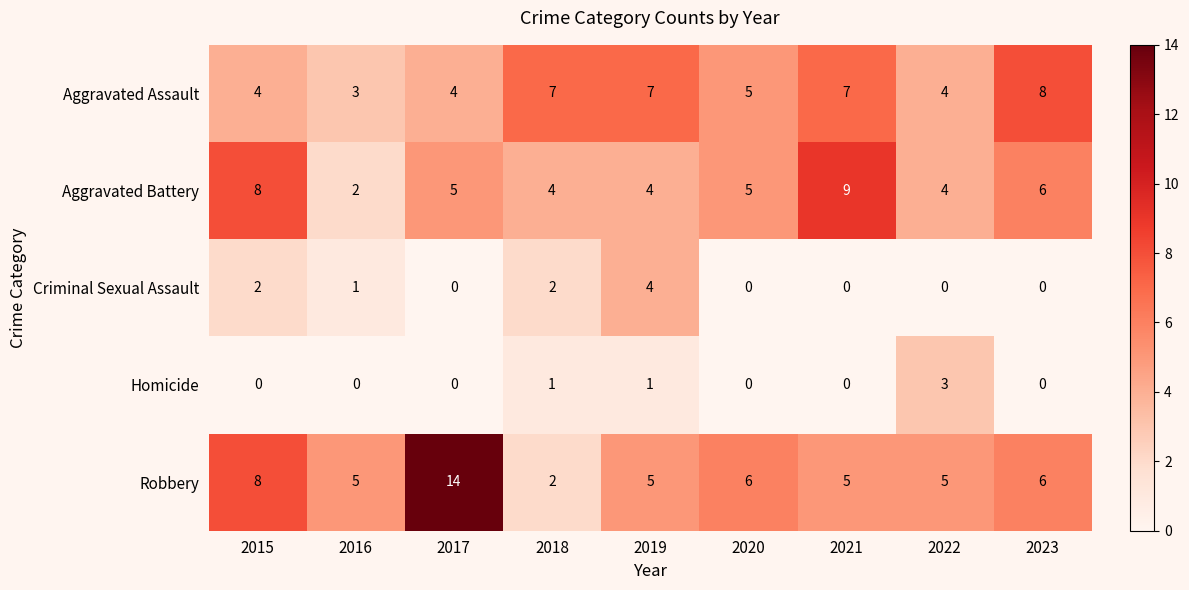

How many series are shown in this chart?

5